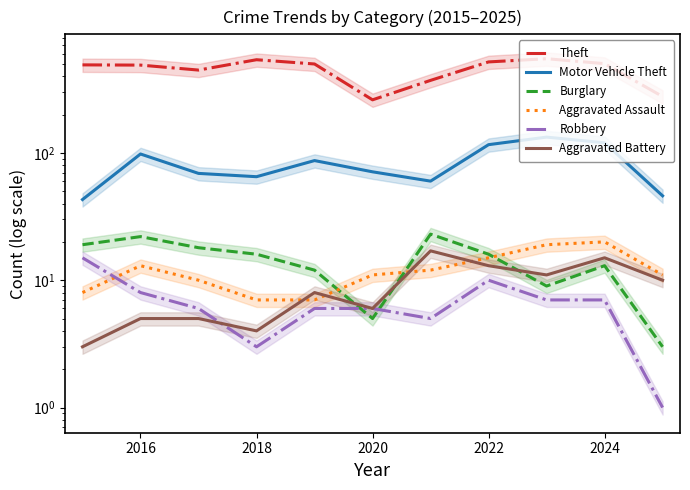

How many intersections are there between Aggravated Battery and Robbery?

1